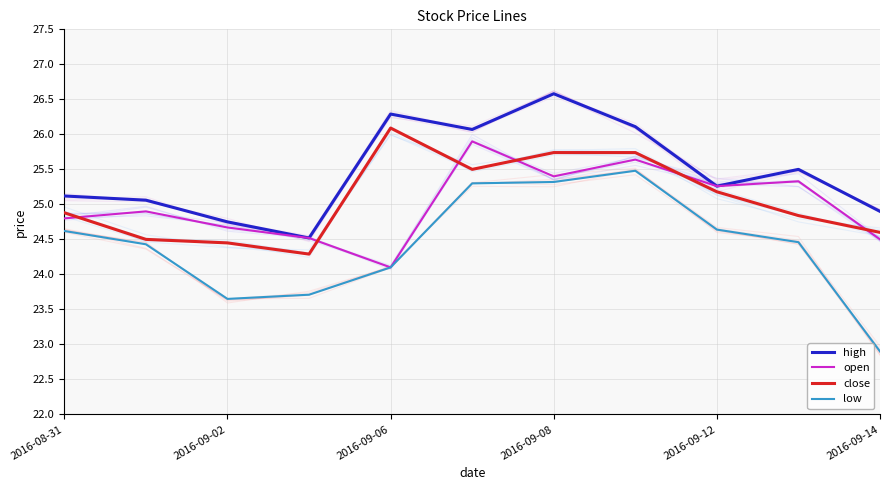

Is it true that close equals 35.0 at 9?

False